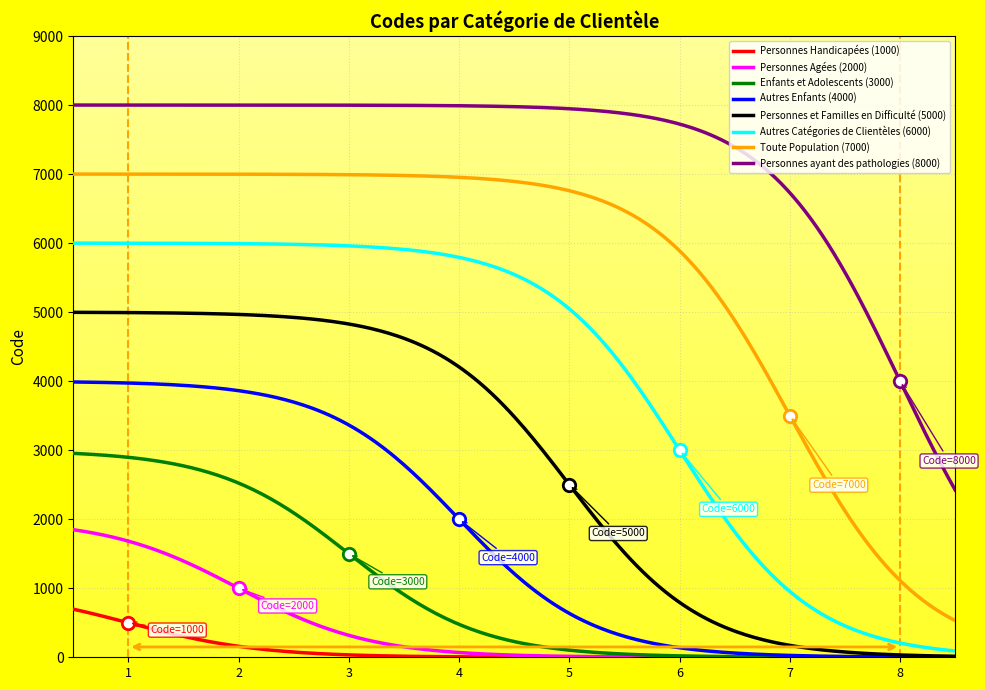

What is the ratio of the value at Personnes Agées to the value at Personnes ayant des pathologies?

0.2